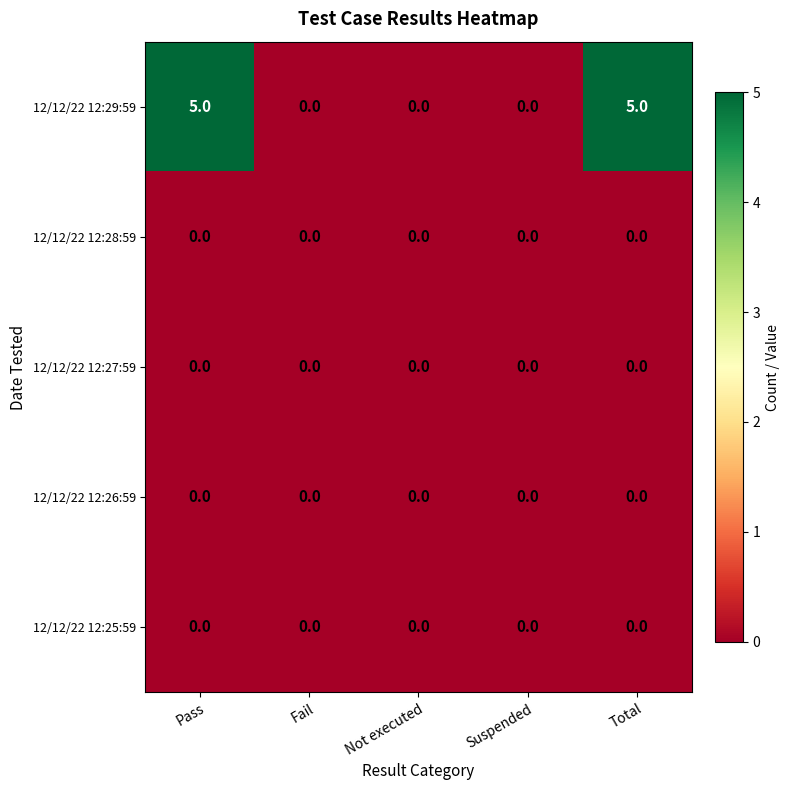

How many series are shown in this chart?

5